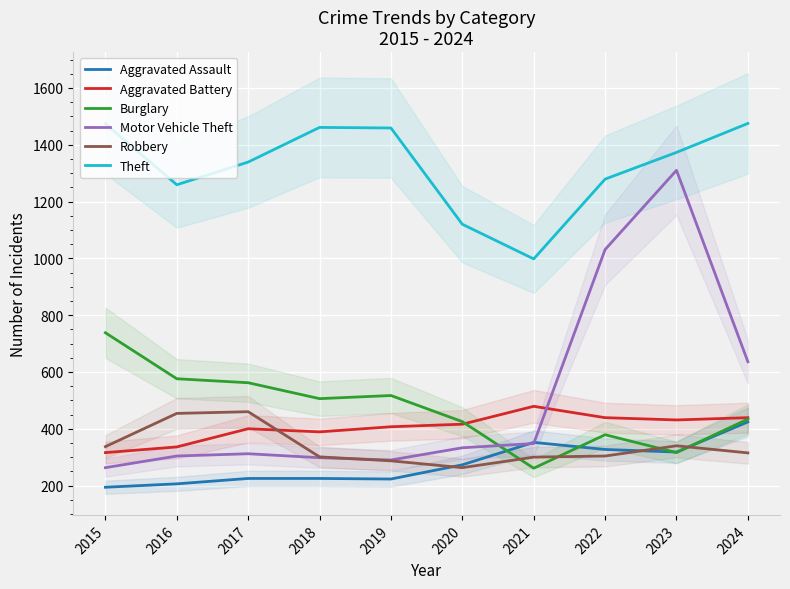

What is the value of the Theft point at the 2nd from the left?

1259